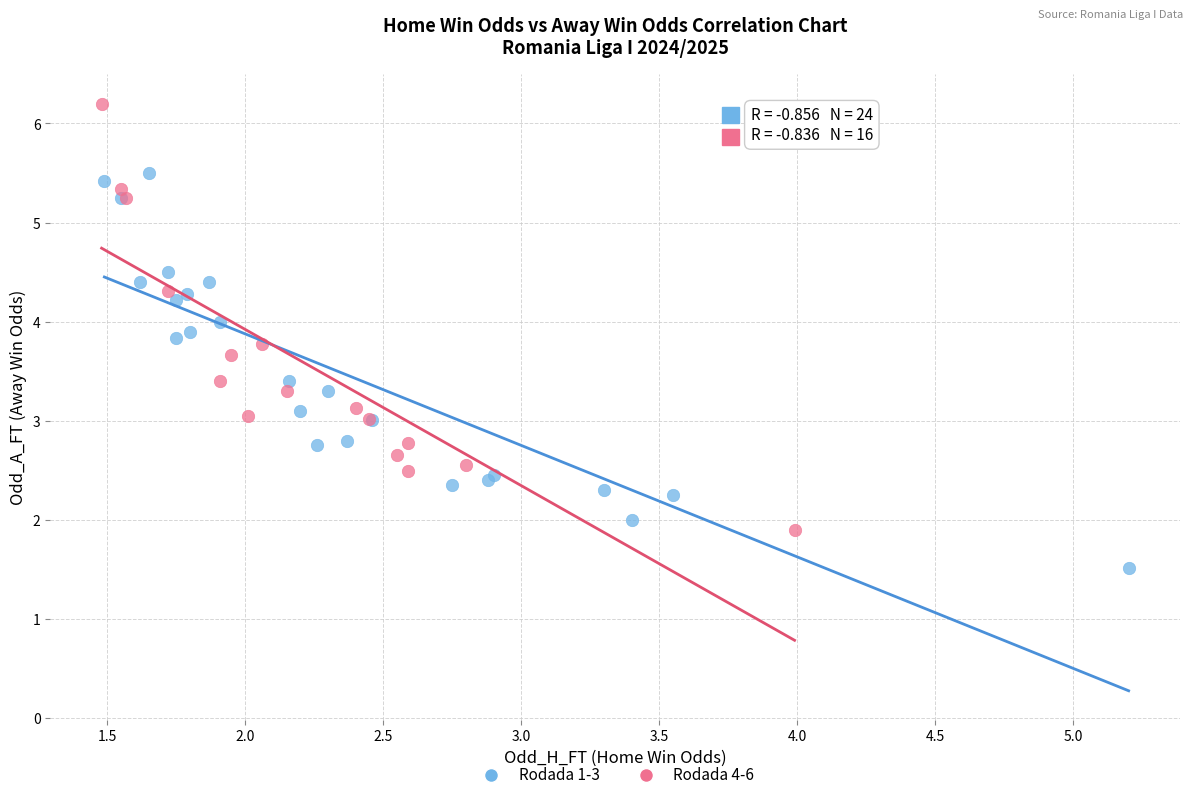

Which series reaches the maximum Y coordinate?

Rodada 4-6